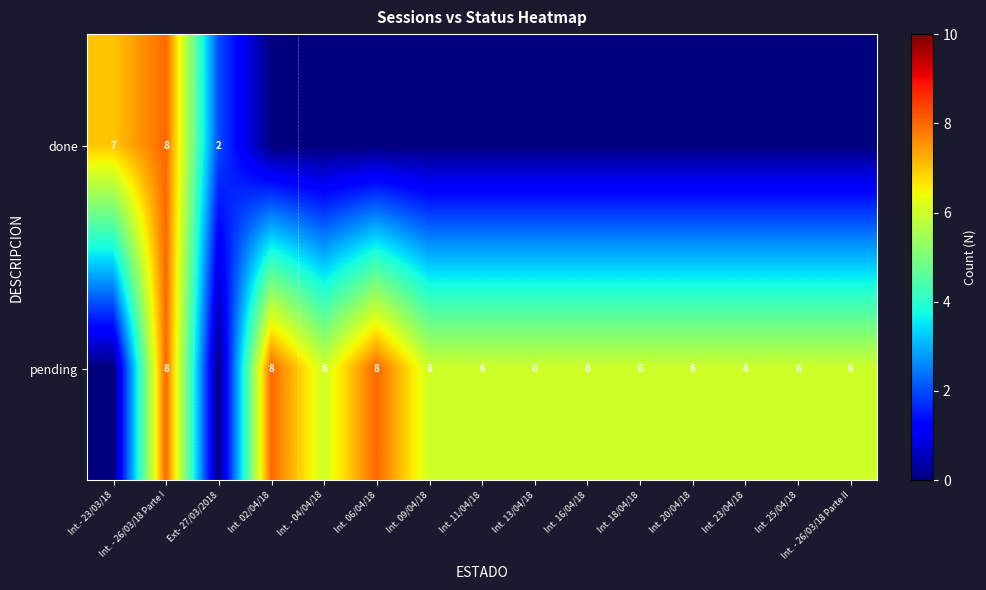

At which category is the sum across all series the highest?

Int. - 26/03/18 Parte I